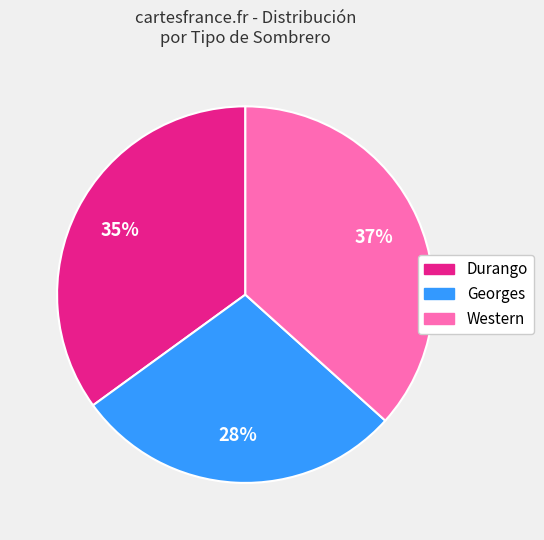

True or false: Georges accounts for 28% of the total.

True